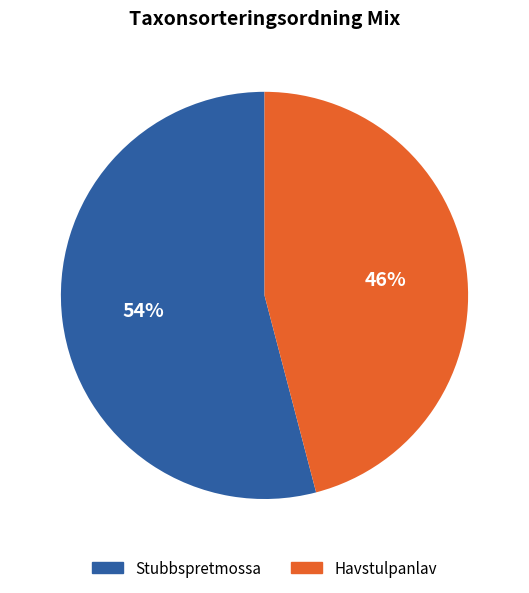

To the nearest percent, what portion does Stubbspretmossa represent?

54%